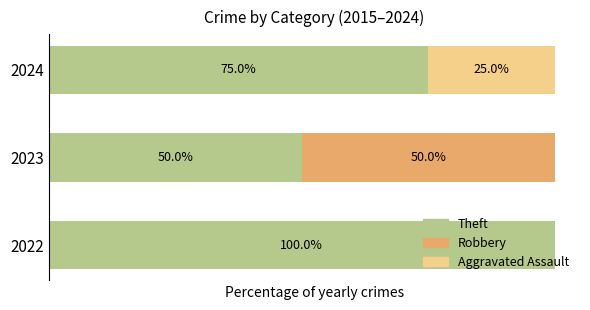

Reading right to left, list all the values displayed in this chart.

Theft: 75	50	100
Robbery: 0	50	0
Aggravated Assault: 25	0	0